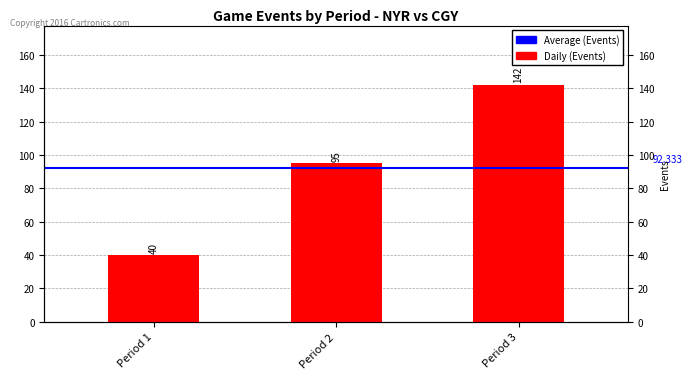

How many data points are less than 95?

1